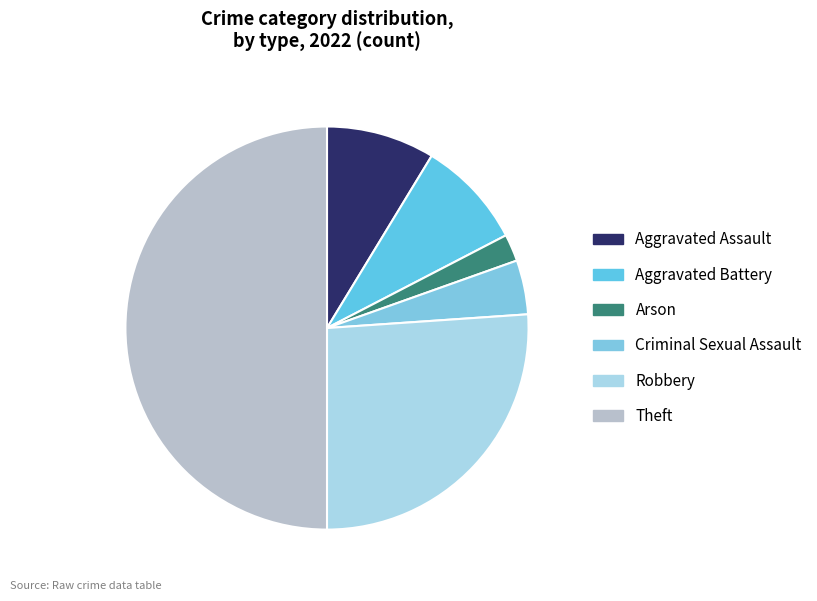

How many segments does this pie chart have?

6